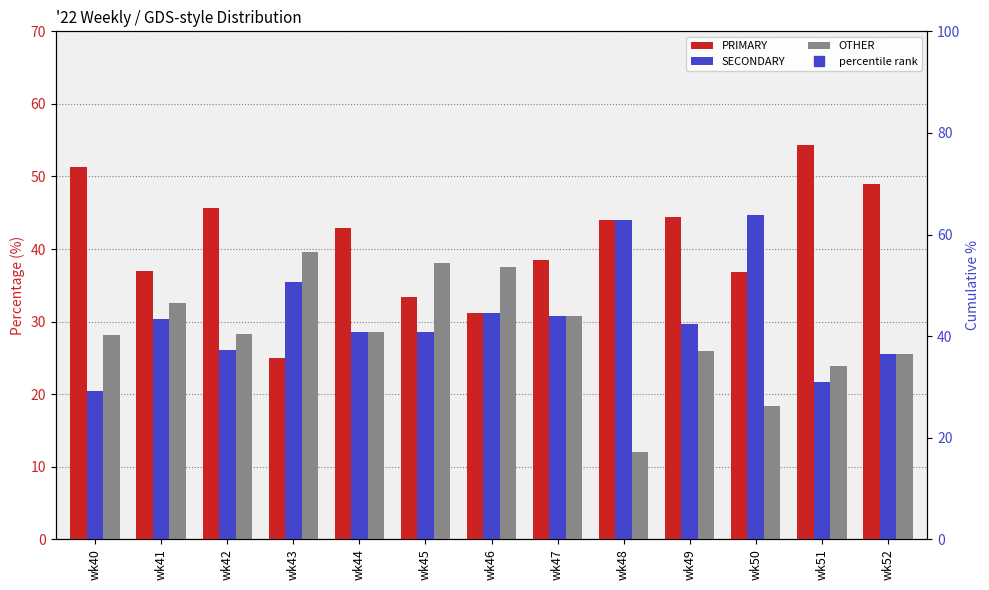

How many values in the percentile rank series exceed 29?

7